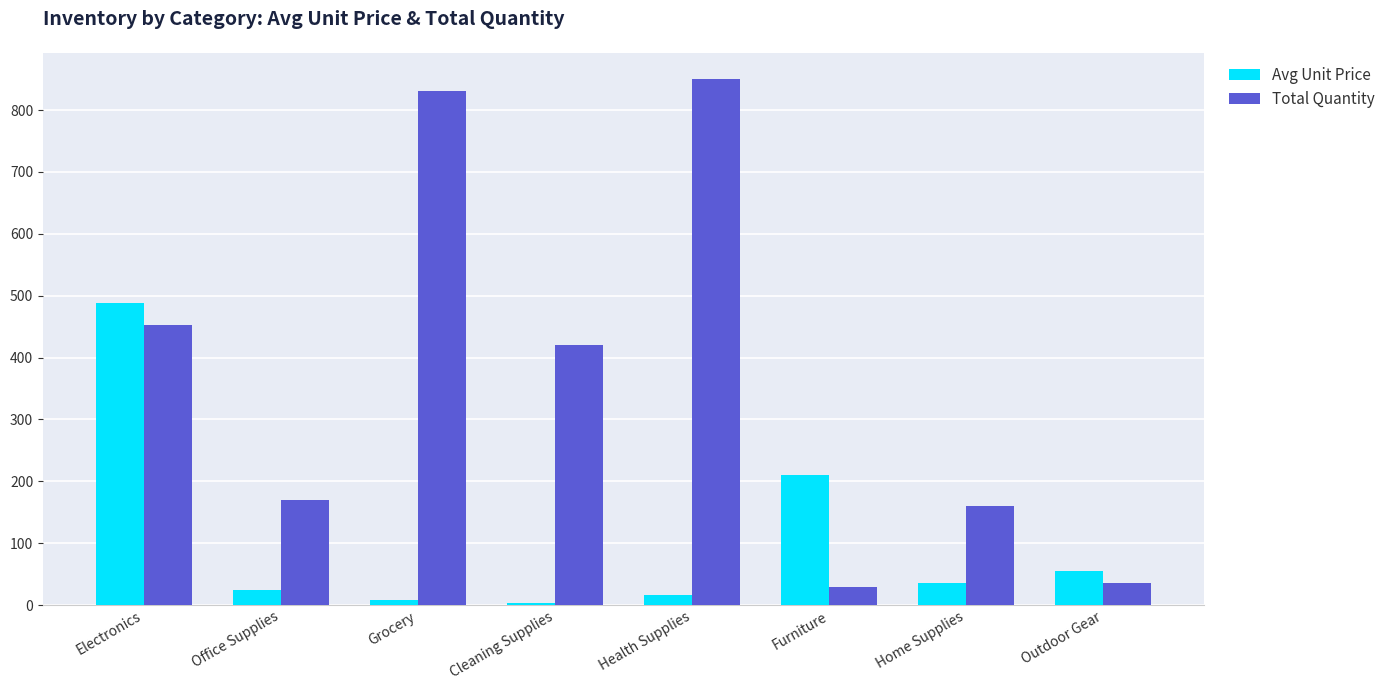

Read the Avg Unit Price value at Grocery.

8.7